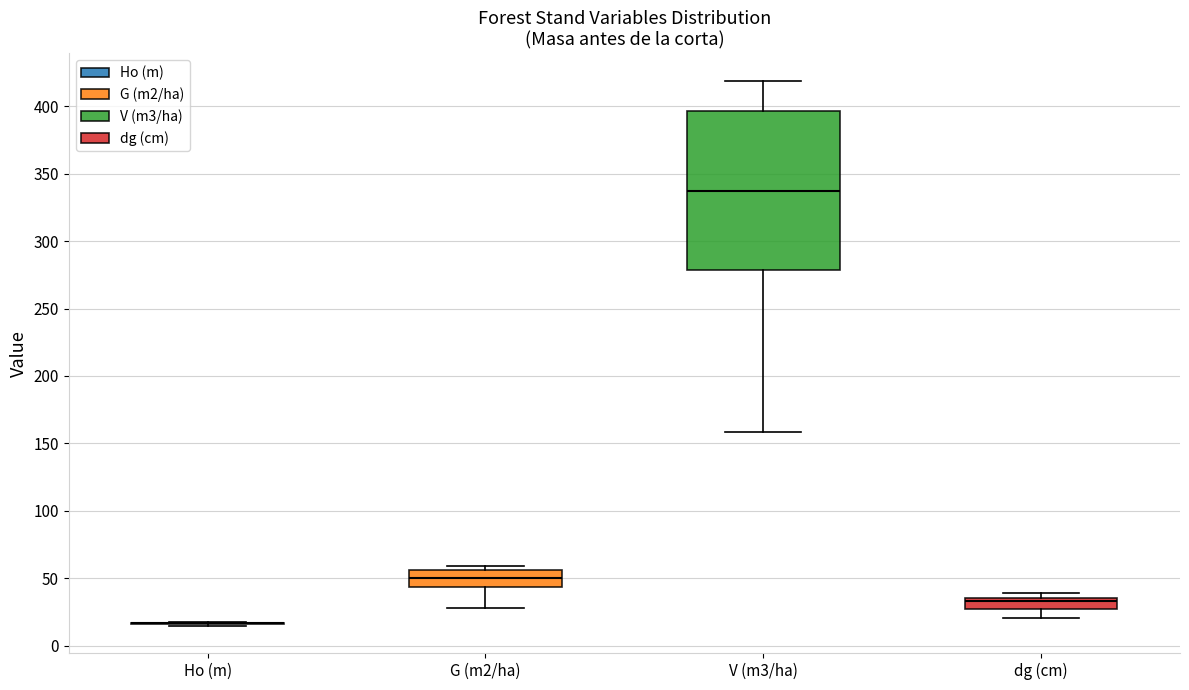

Reading left to right, read every box against the y-axis: the position of its median line, the range the box covers, and the ends of its whiskers. The values are not printed on the chart, so give them approximately, as read against the axis.

Ho (m): box collapsed to a line at 15, whiskers 15 to 20
G (m2/ha): median 50, box 45 to 55, whiskers 30 to 60
V (m3/ha): median 335, box 280 to 395, whiskers 160 to 420
dg (cm): median 35 (just below the box's upper edge), box 25 to 35, whiskers 20 to 40